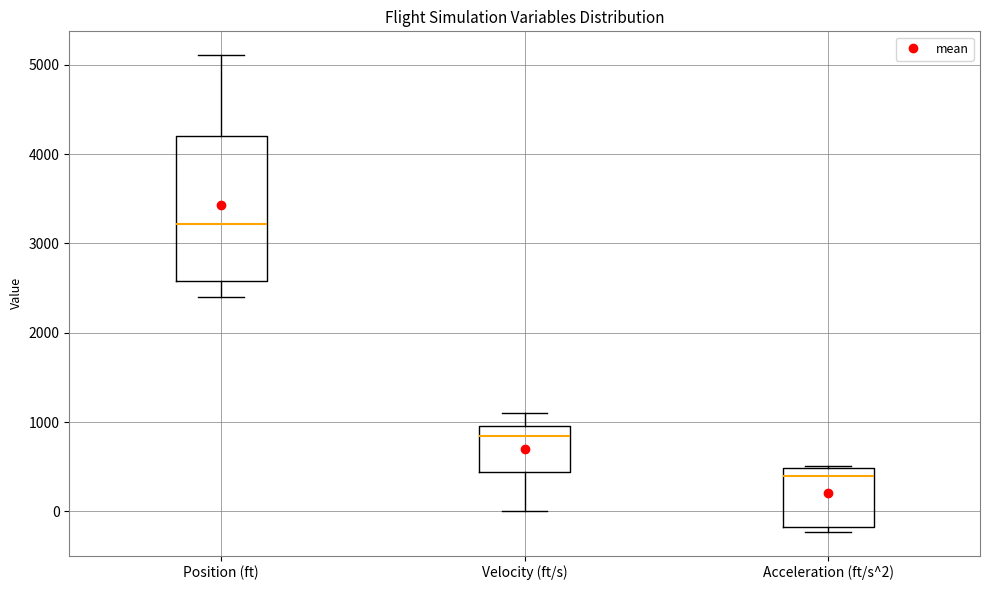

Where is the upper edge of the box for Acceleration (ft/s^2) on the y-axis? The values are not printed on the chart, so give them approximately, as read against the axis.

500